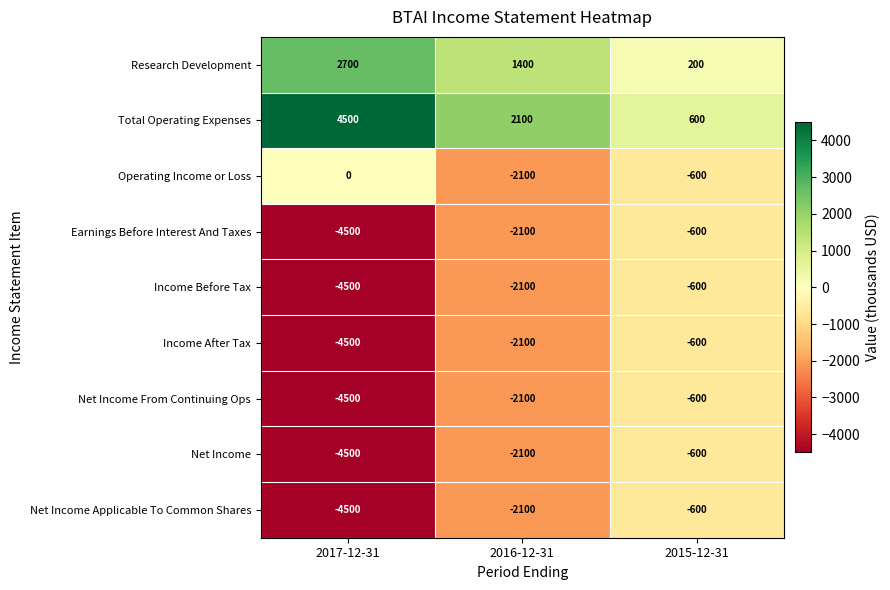

Is the value of Total Operating Expenses at 2017-12-31 greater than the value of Net Income From Continuing Ops at 2017-12-31?

Yes